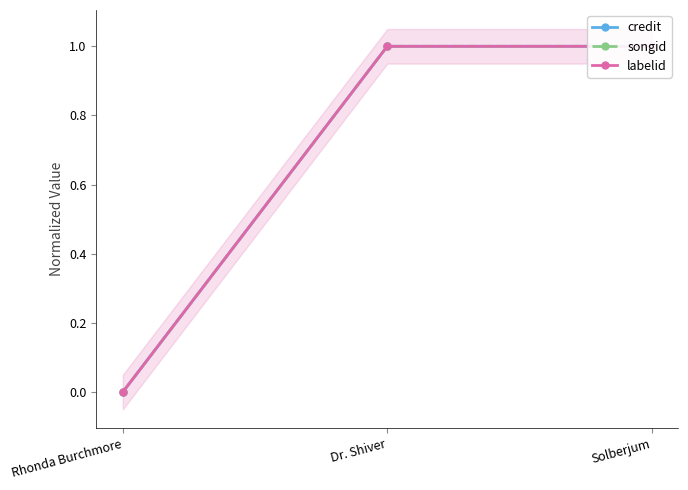

What is the label of the 2nd point from the left?

Dr. Shiver